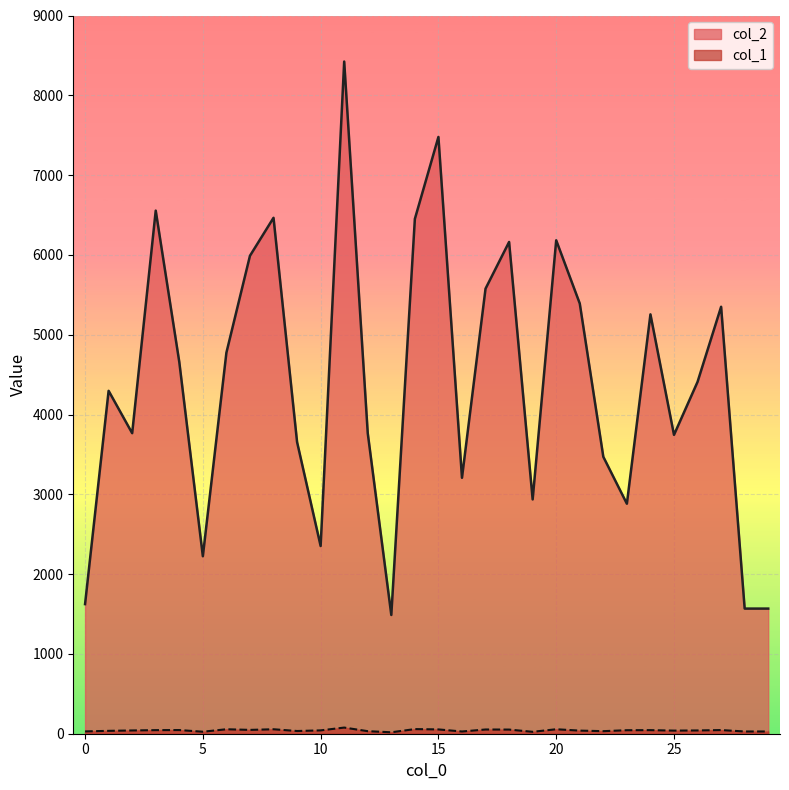

List the series in order of their overall mean, highest first.

col_2, col_1